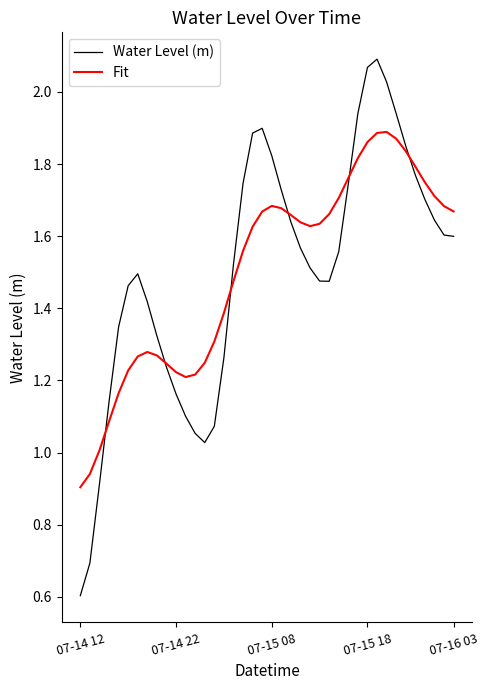

Rank the series by their maximum value, from highest to lowest.

Water Level (m), Fit